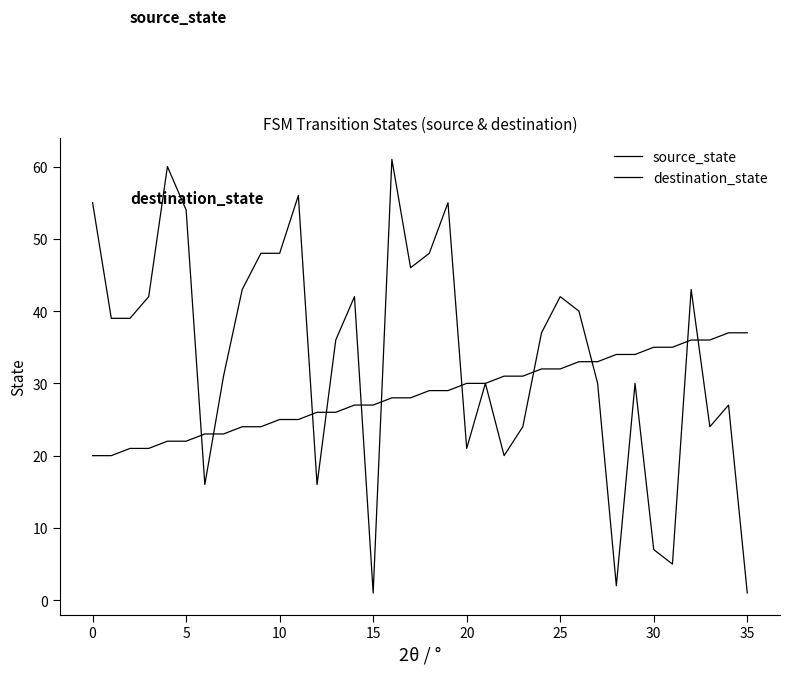

Does the chart have visible grid lines?

No